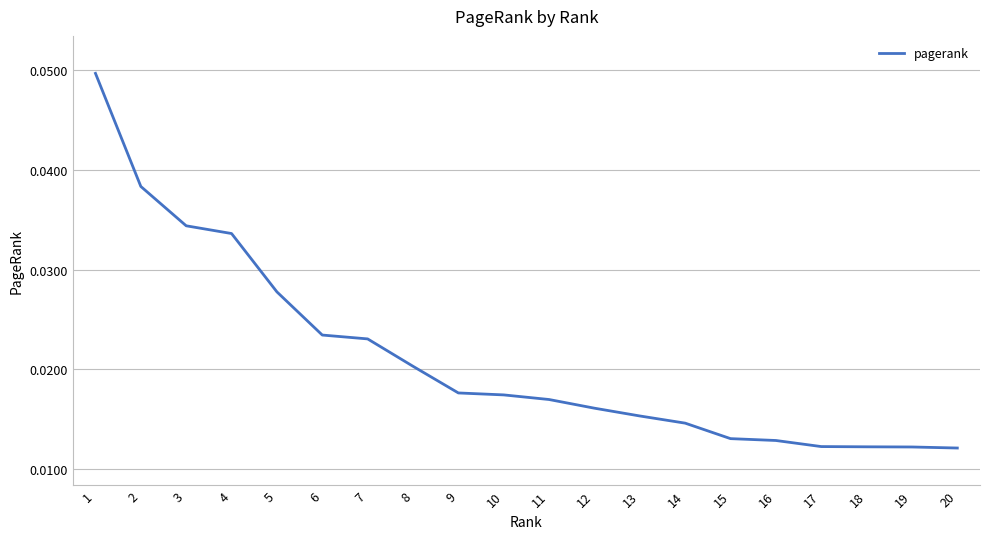

Between 9 and 16, which is larger?

9